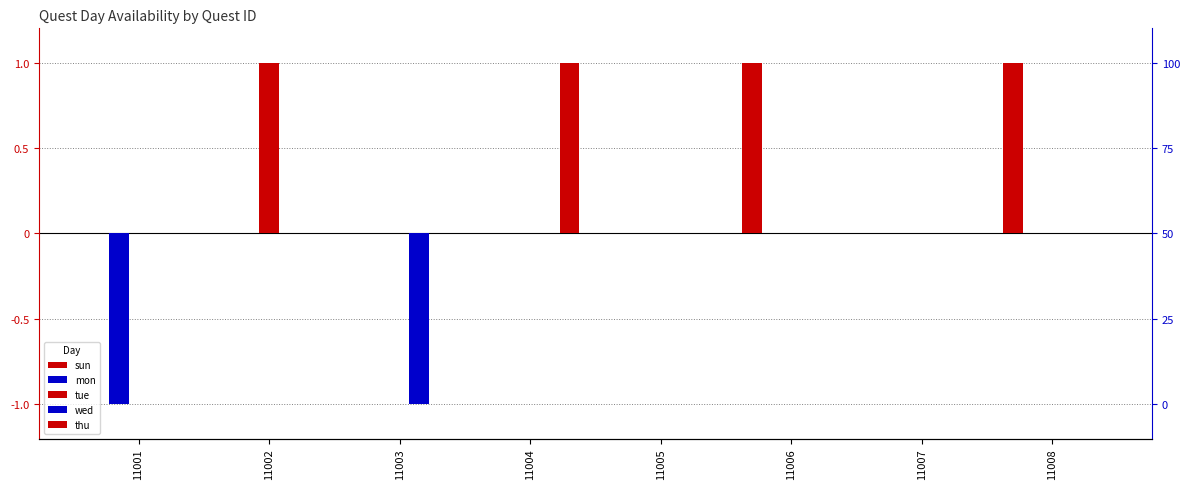

Which label corresponds to the smallest value in the chart?

11001